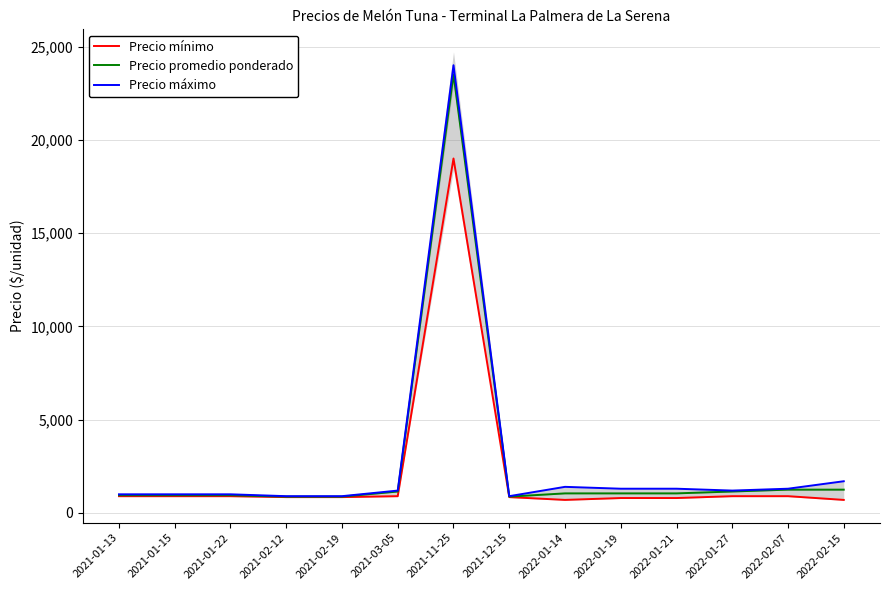

Which label corresponds to the largest value in the chart?

2021-11-25